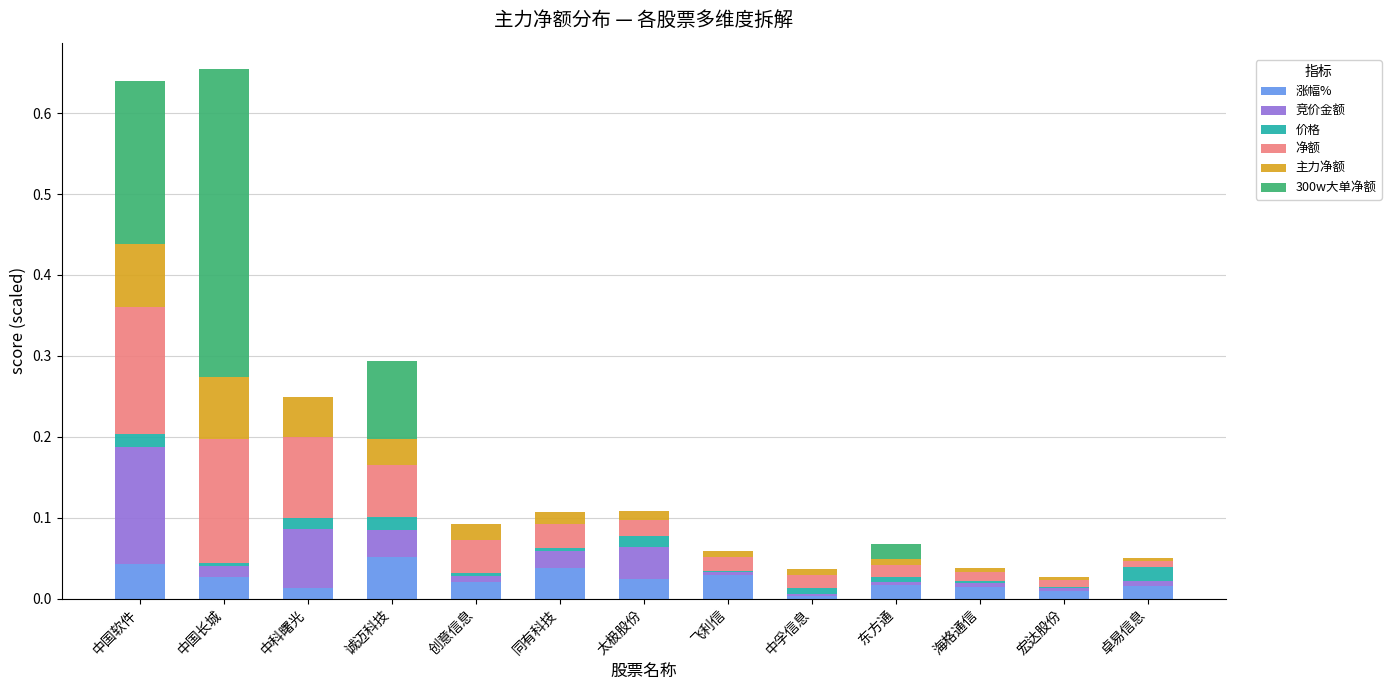

What is the sum of all 涨幅% values?

0.3